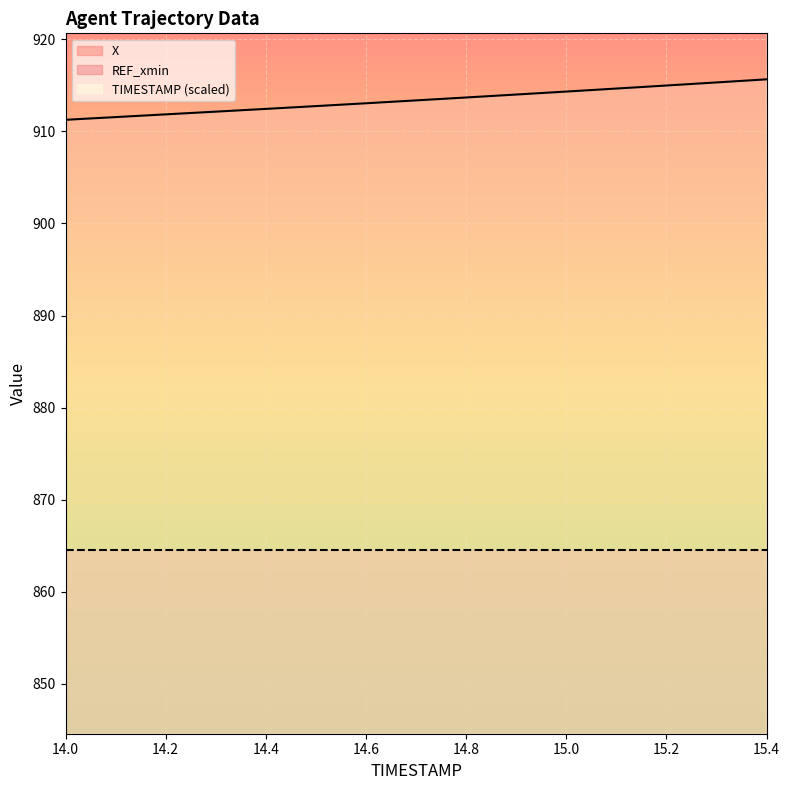

At which label is X closest to 913?

14.6